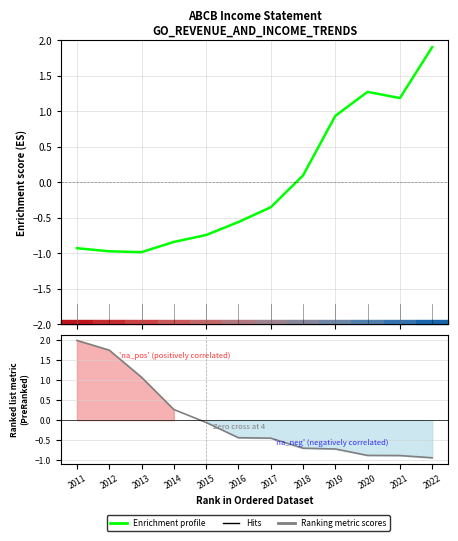

What is the difference between the Enrichment profile values at 2022 and 2019?

1.0